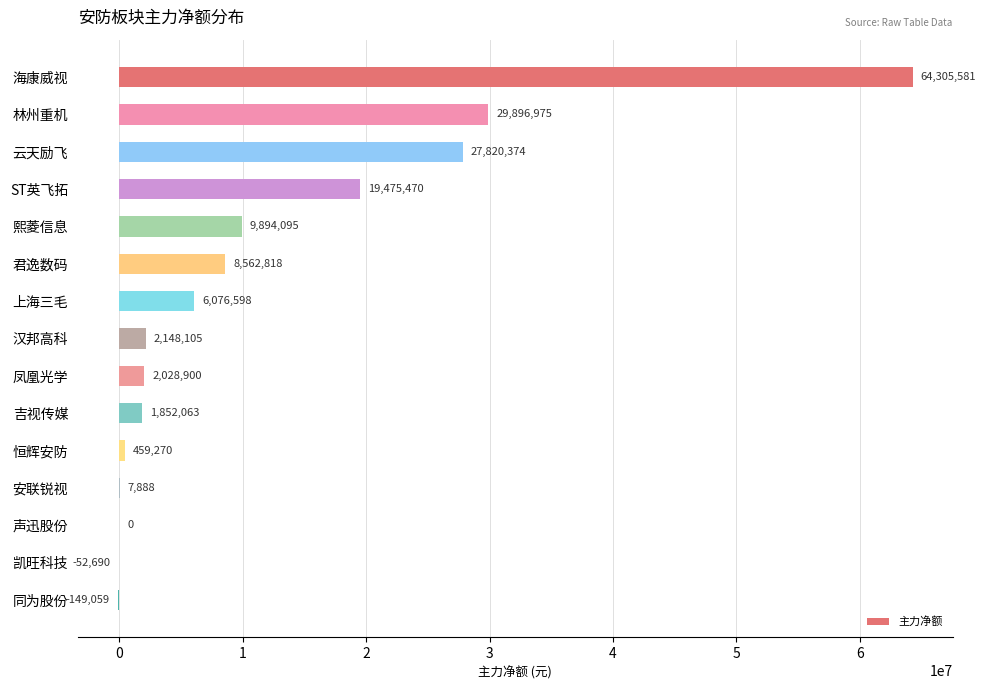

The chart shows a value of 26424208 at 声迅股份. True or false?

False